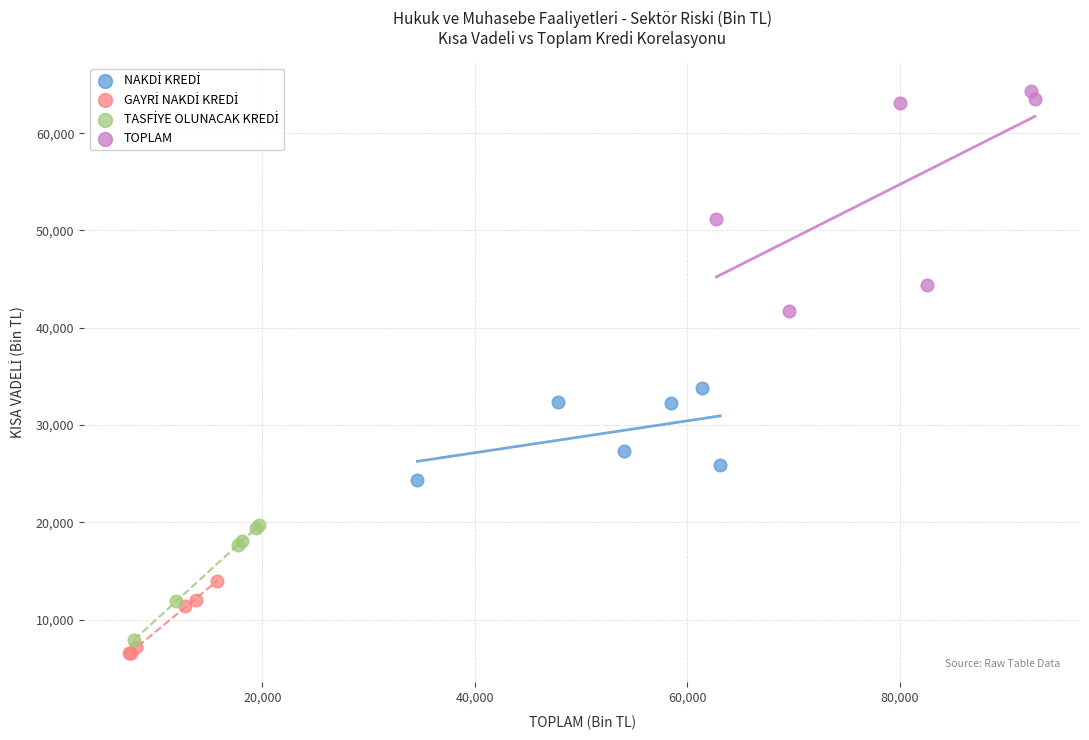

Which series has the widest spread of Y values?

TOPLAM